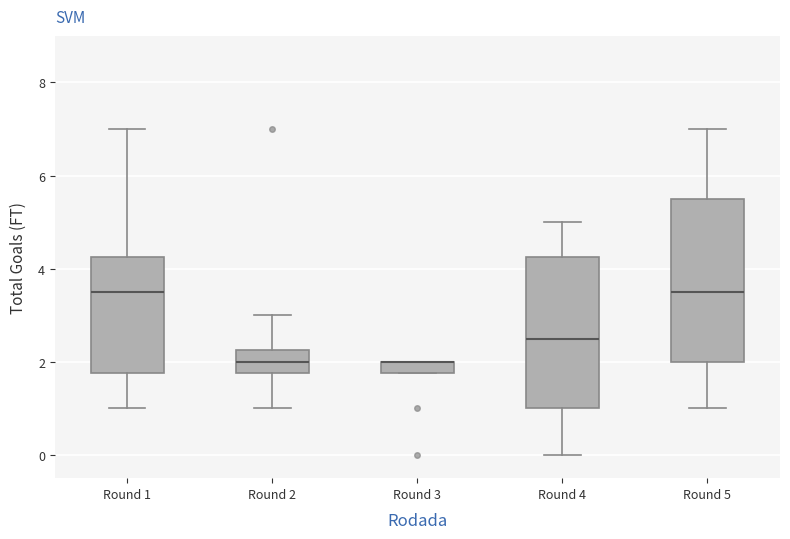

Where does the lower whisker of the box for Round 5 end on the y-axis? The values are not printed on the chart, so give them approximately, as read against the axis.

1.0